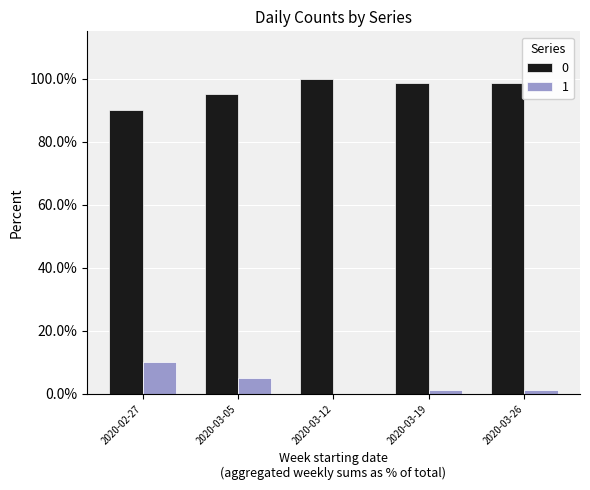

How many data points does each series have?

5